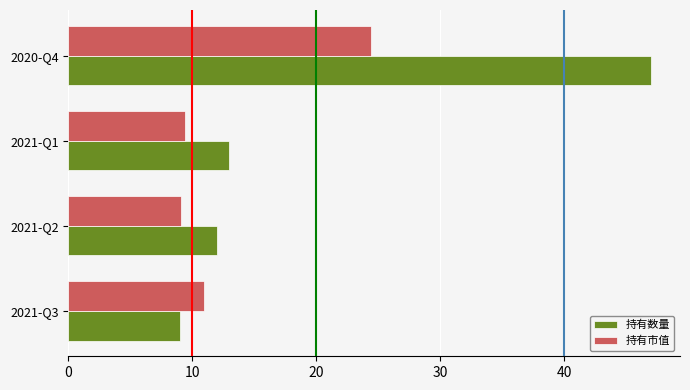

Where is 持有数量 nearest to the value 28?

2021-Q1